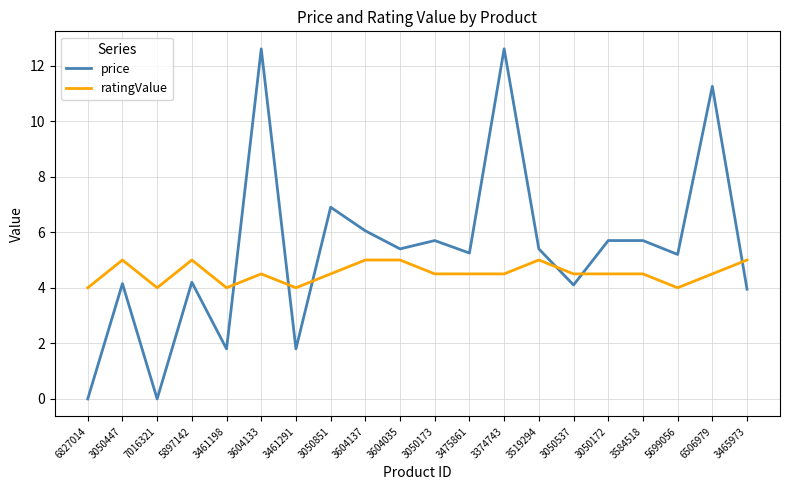

Does the chart have visible grid lines?

Yes